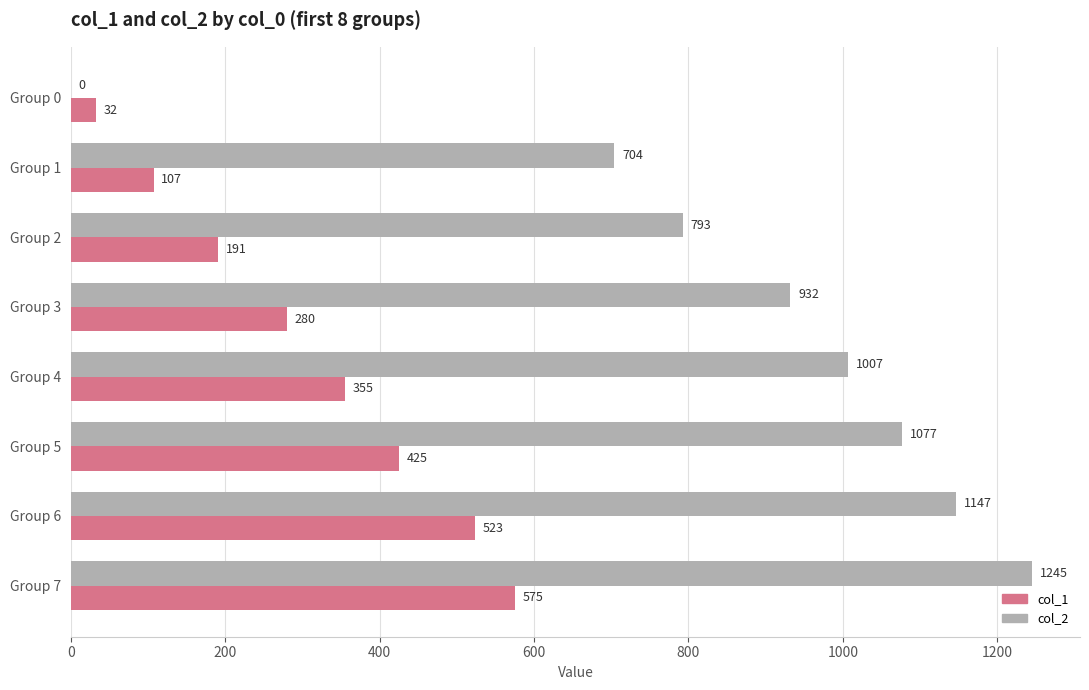

What is the total value across all series at Group 3?

1212